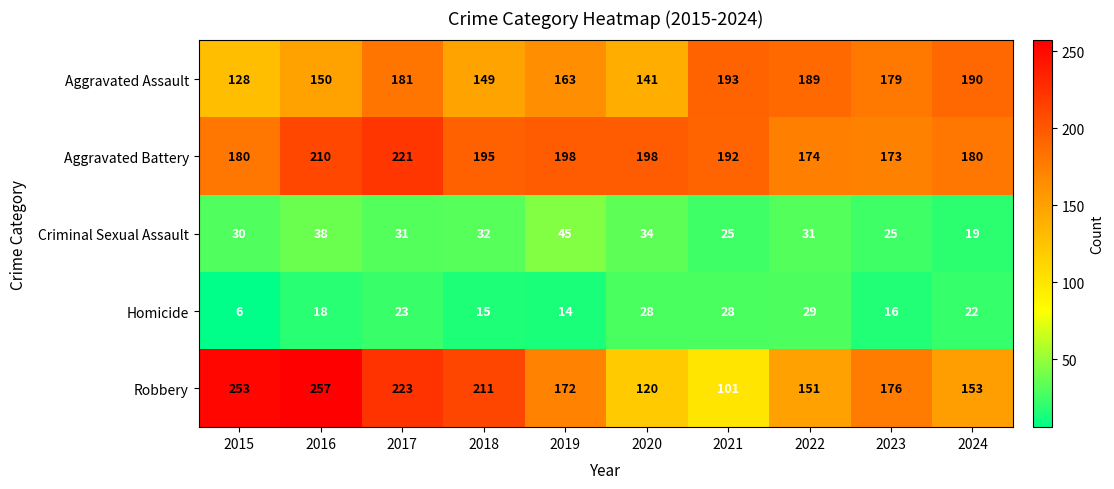

Which series has the largest range (max minus min)?

Robbery